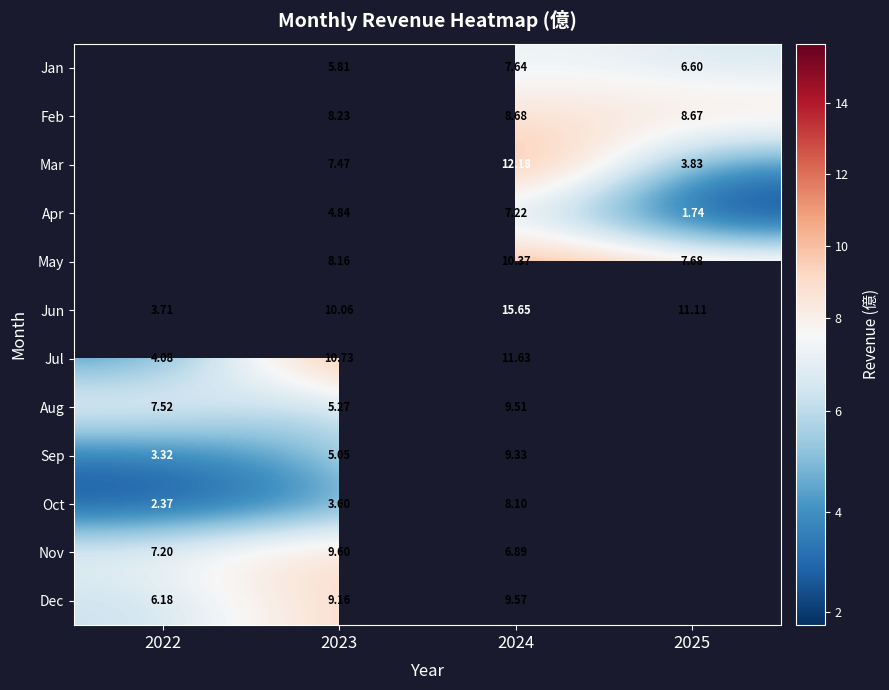

At 2023, list the series in order from smallest to largest.

Oct, Apr, Sep, Aug, Jan, Mar, May, Feb, Dec, Nov, Jun, Jul